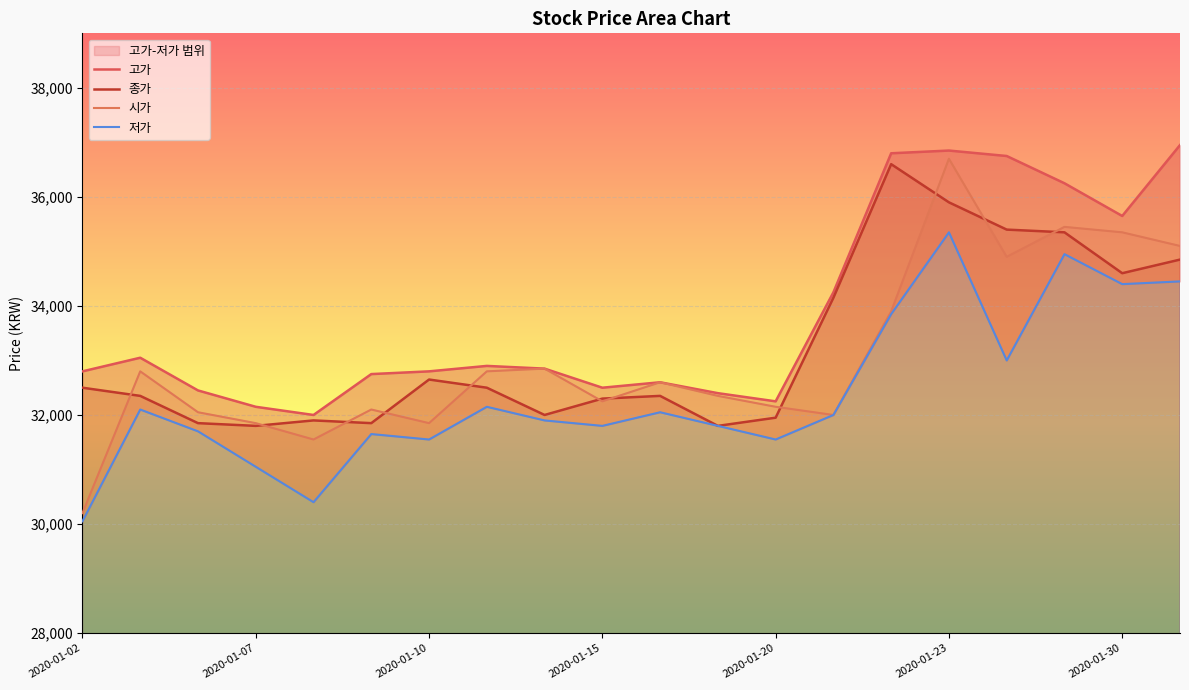

Reading left to right, what are all the values shown in this chart?

고가: 32800	33050	32450	32150	32000	32750	32800	32900	32850	32500	32600	32400	32250	34250	36800	36850	36750	36250	35650	36950
종가: 32500	32350	31850	31800	31900	31850	32650	32500	32000	32300	32350	31800	31950	34150	36600	35900	35400	35350	34600	34850
시가: 30200	32800	32050	31850	31550	32100	31850	32800	32850	32250	32600	32350	32150	32000	33900	36700	34900	35450	35350	35100
저가: 30050	32100	31700	31050	30400	31650	31550	32150	31900	31800	32050	31800	31550	32000	33850	35350	33000	34950	34400	34450